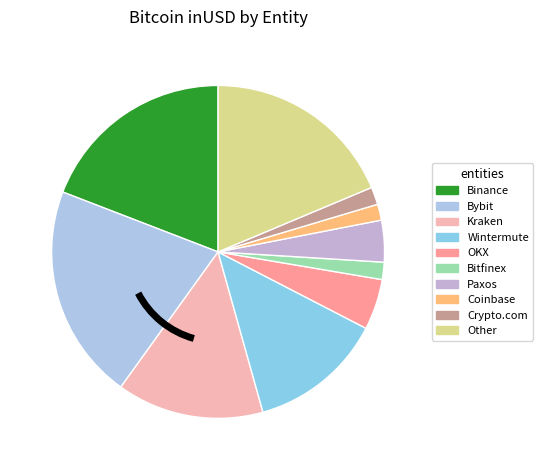

Does Wintermute account for over 50% of the chart?

No